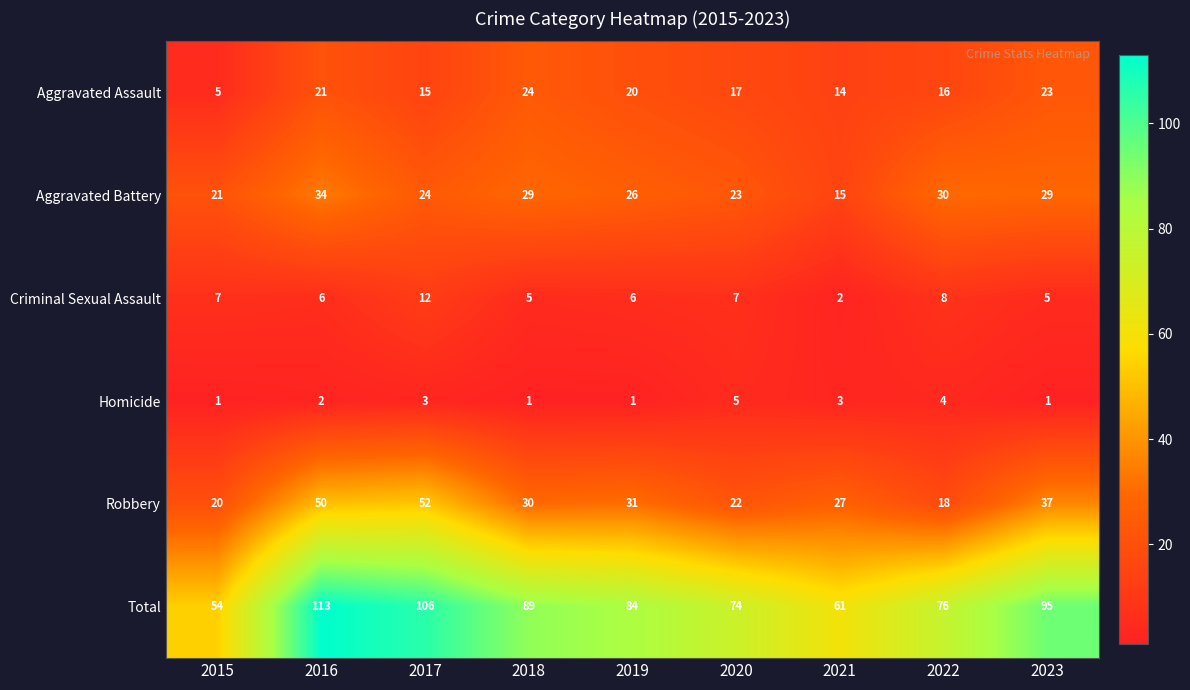

At which label is Aggravated Battery closest to 24?

2017